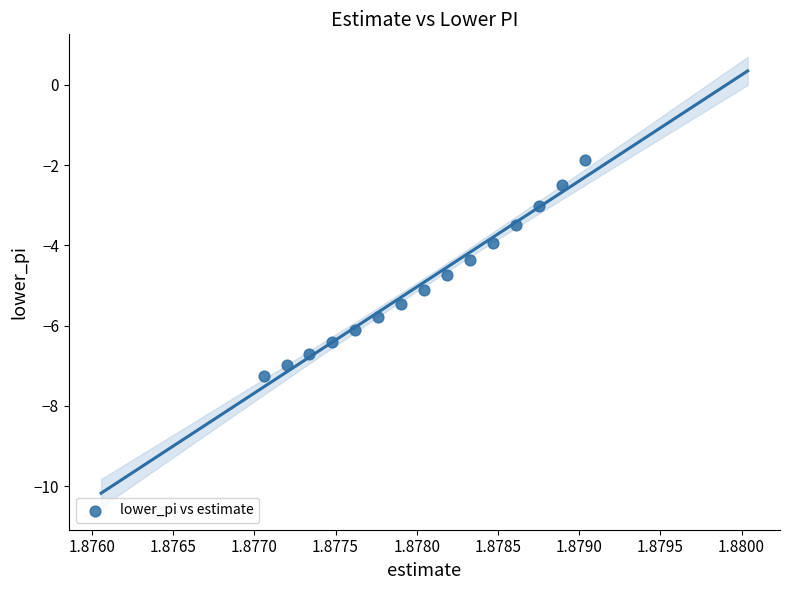

What is the range of Y values (max minus min)?

5.4